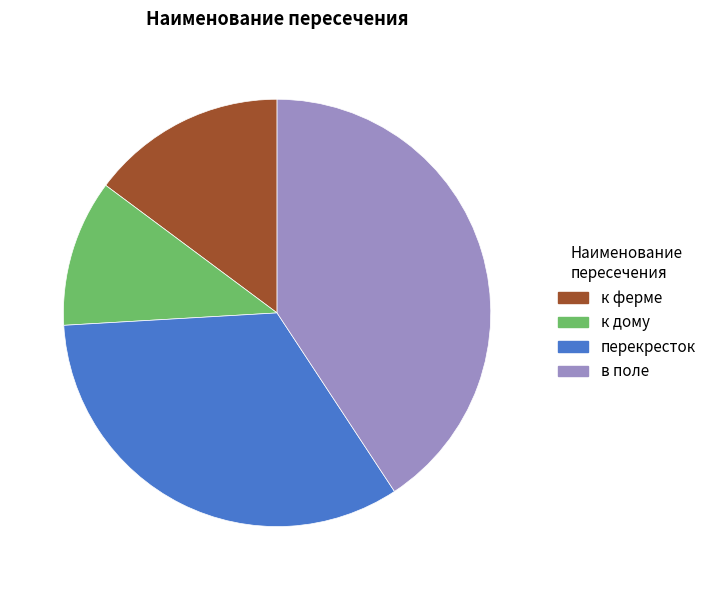

What is the largest slice in the pie chart?

в поле